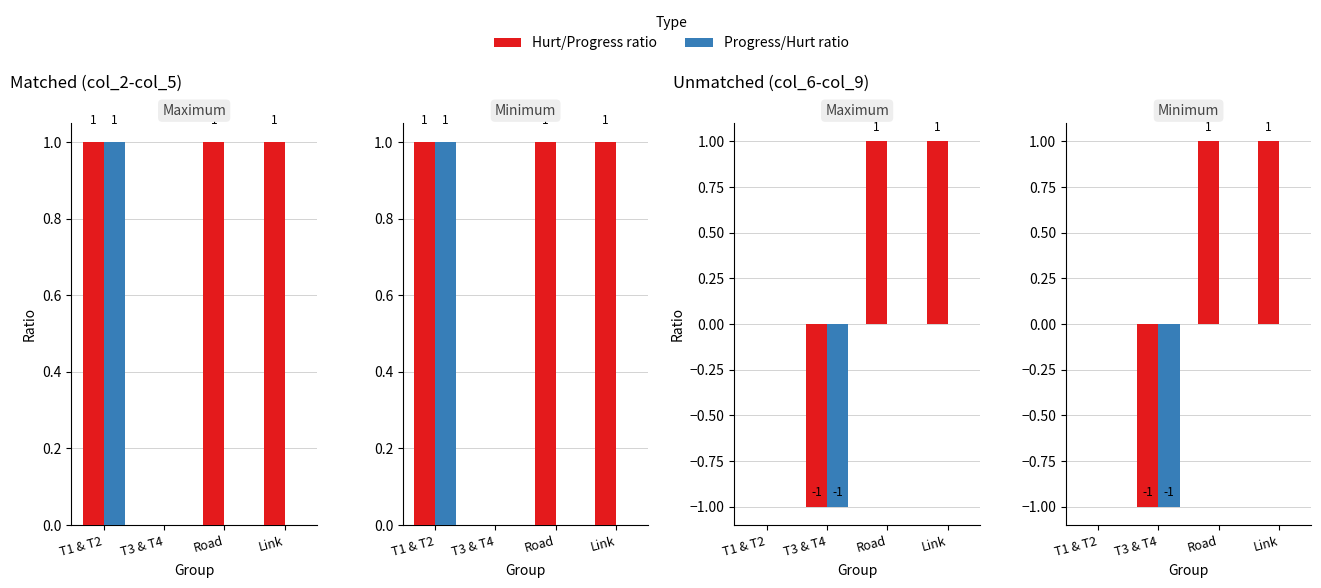

How many bars are there in each group?

2